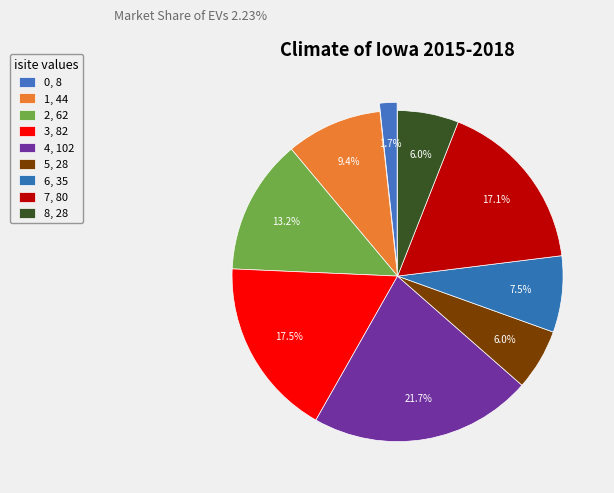

Is it true that 3 is 8% of the pie?

False